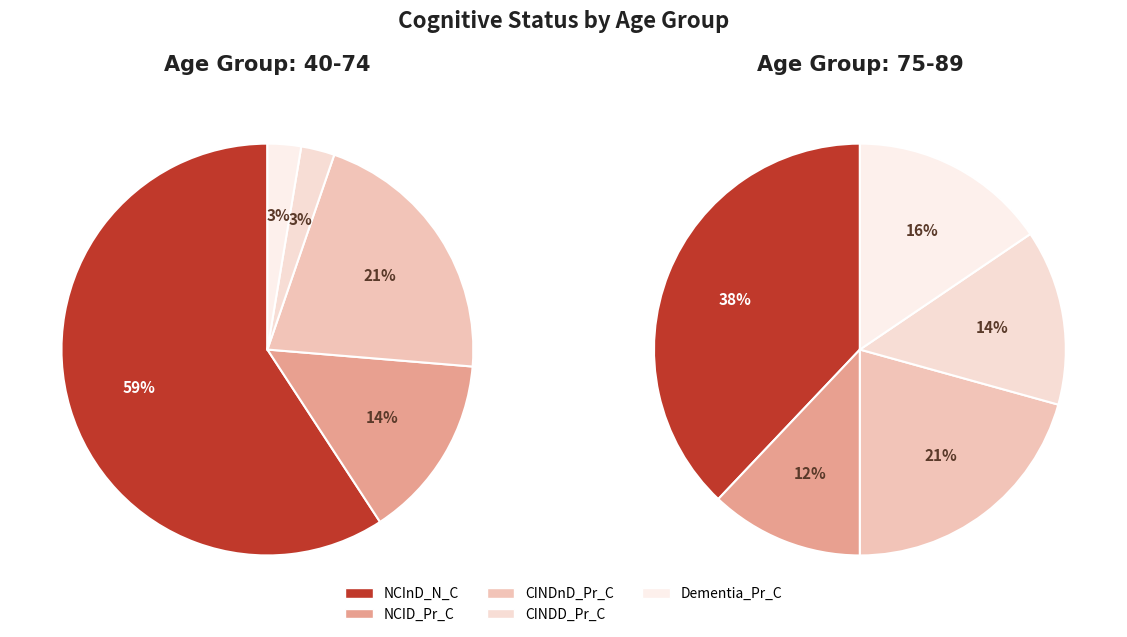

Is there a majority slice in this chart?

Yes